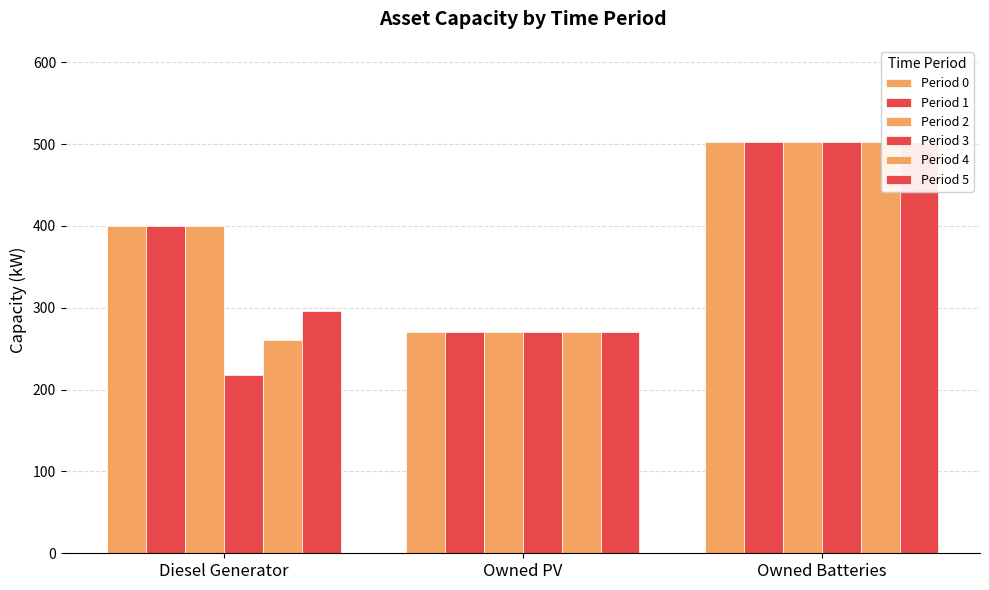

What is the value of the Period 4 bar at the 2nd from the left?

270